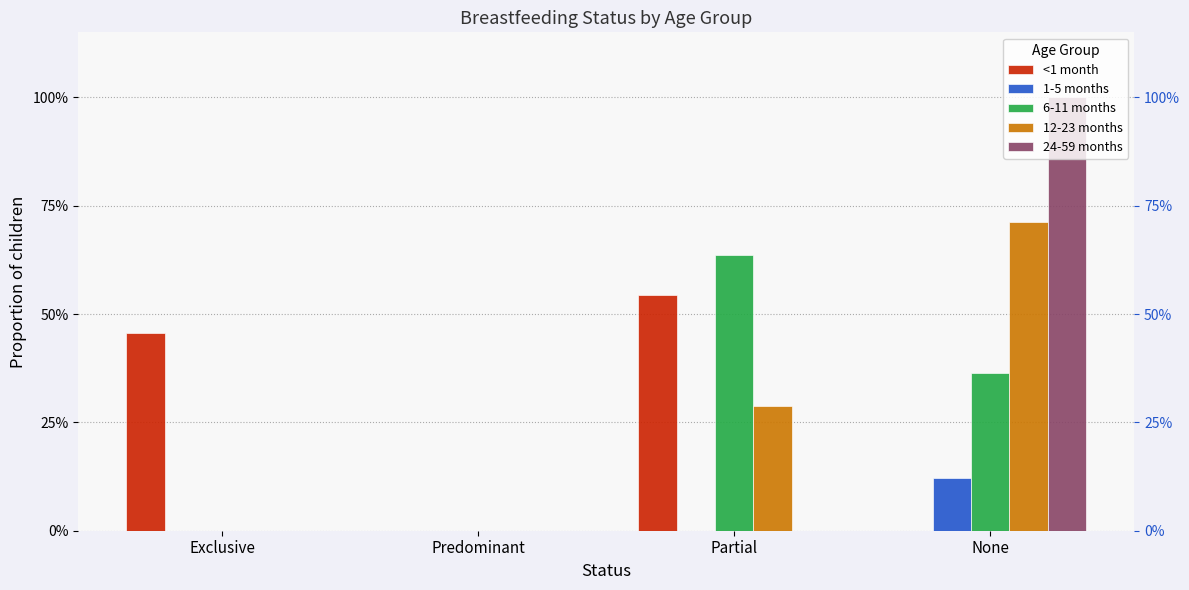

List the labels in order of 12-23 months value, smallest first.

Exclusive, Predominant, Partial, None